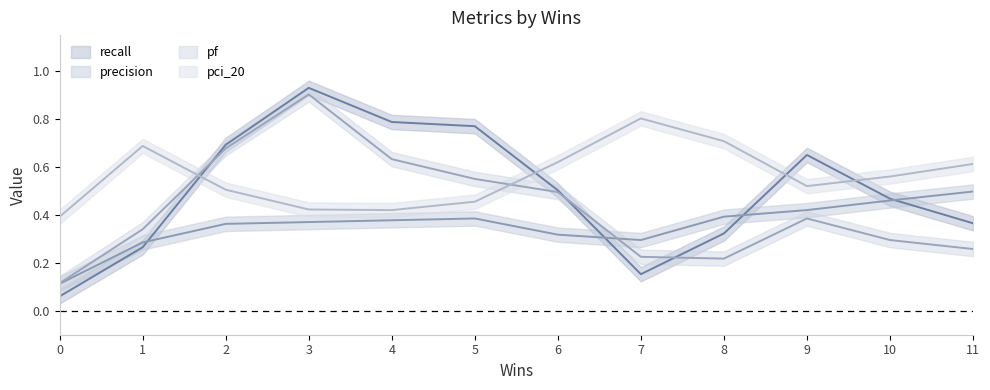

List the series in order of their peak value, lowest first.

precision, pci_20, pf, recall